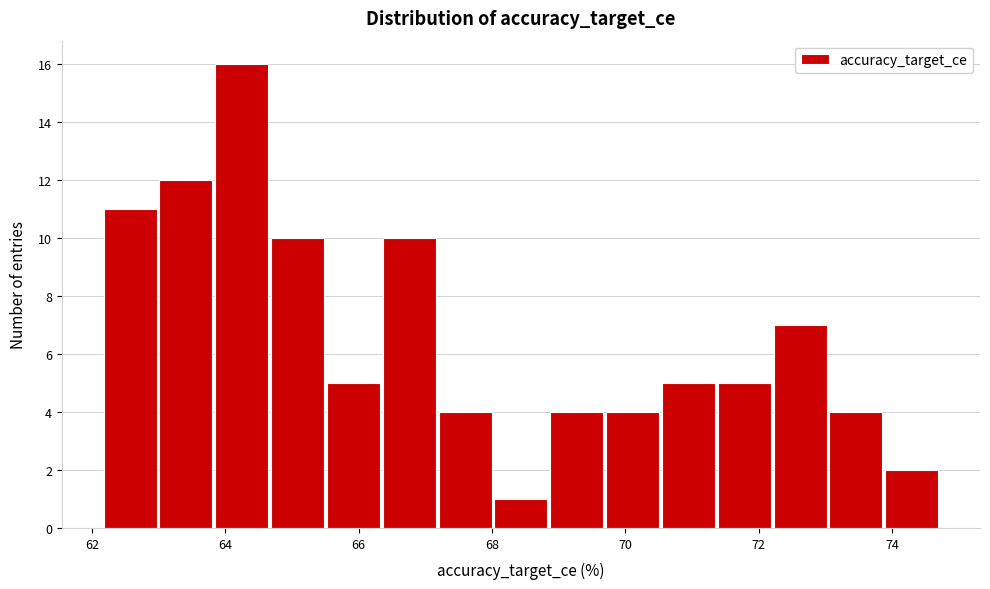

How tall is the bar that spans 67.2 to 68.0 on the x-axis? Neither the bar edges nor the heights are printed on the chart, so give them approximately, as read against the axes.

4